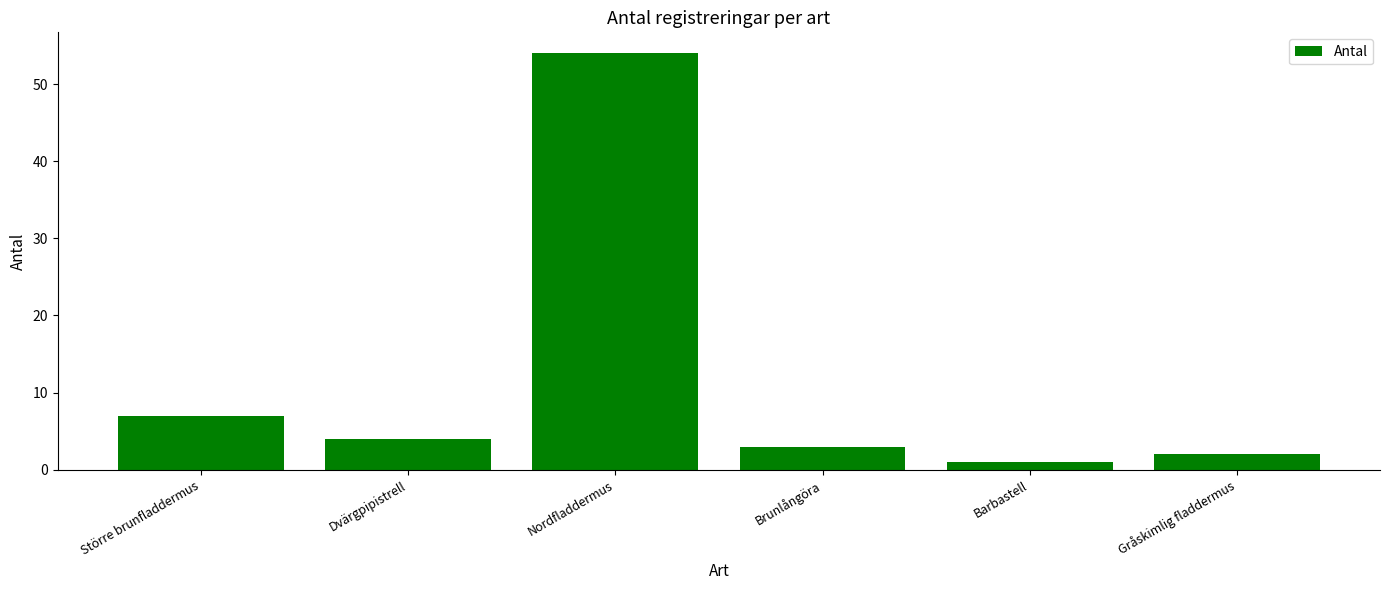

Between Brunlångöra and Nordfladdermus, which is larger?

Nordfladdermus